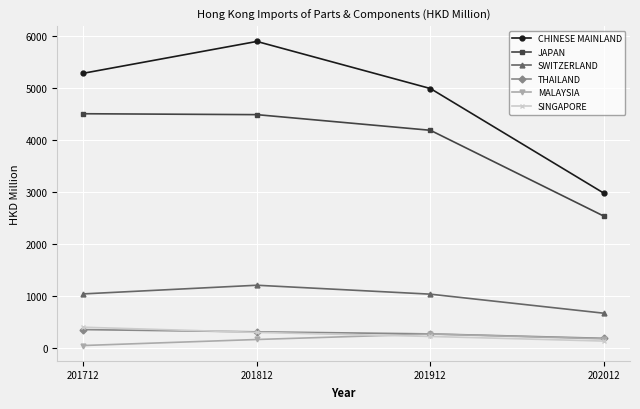

True or false: SWITZERLAND and MALAYSIA intersect in this chart.

False